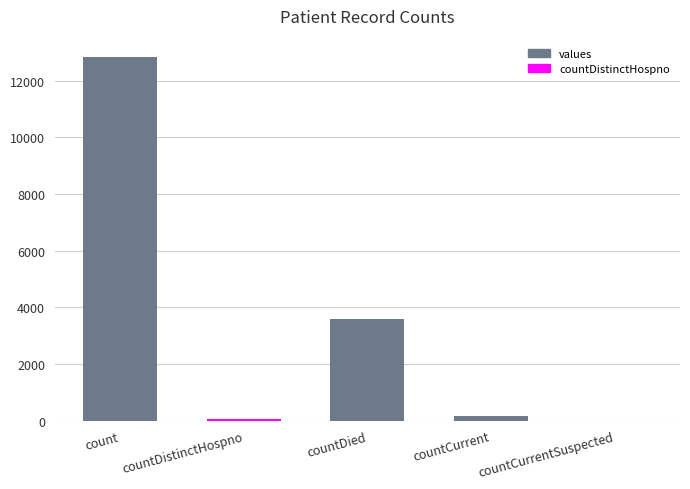

At which label is the value closest to 6420?

countDied